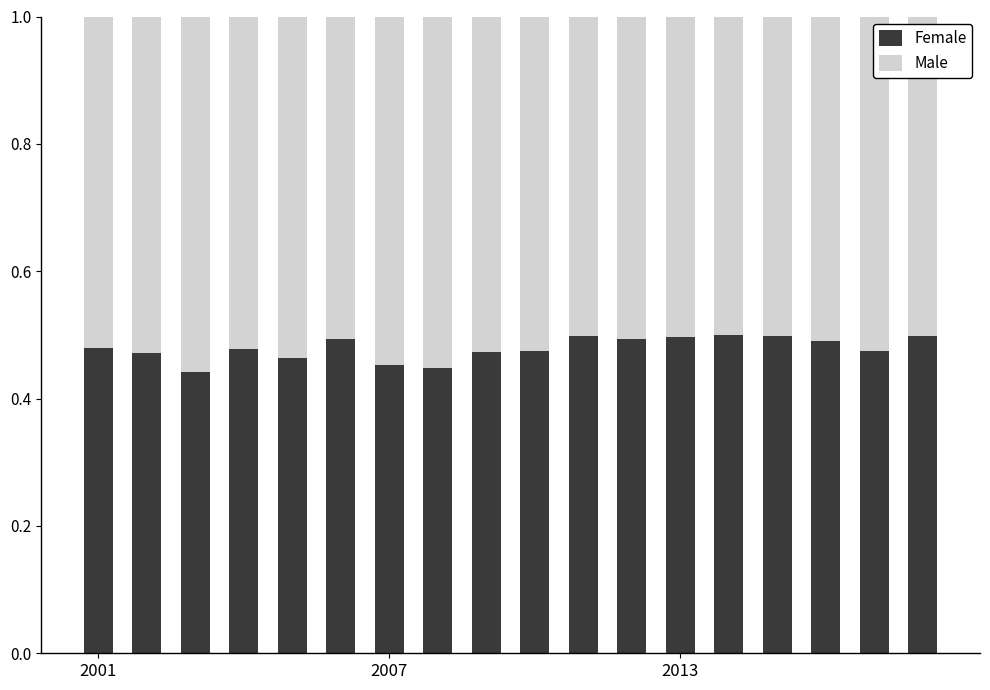

How many Female values are between 0 and 1?

18